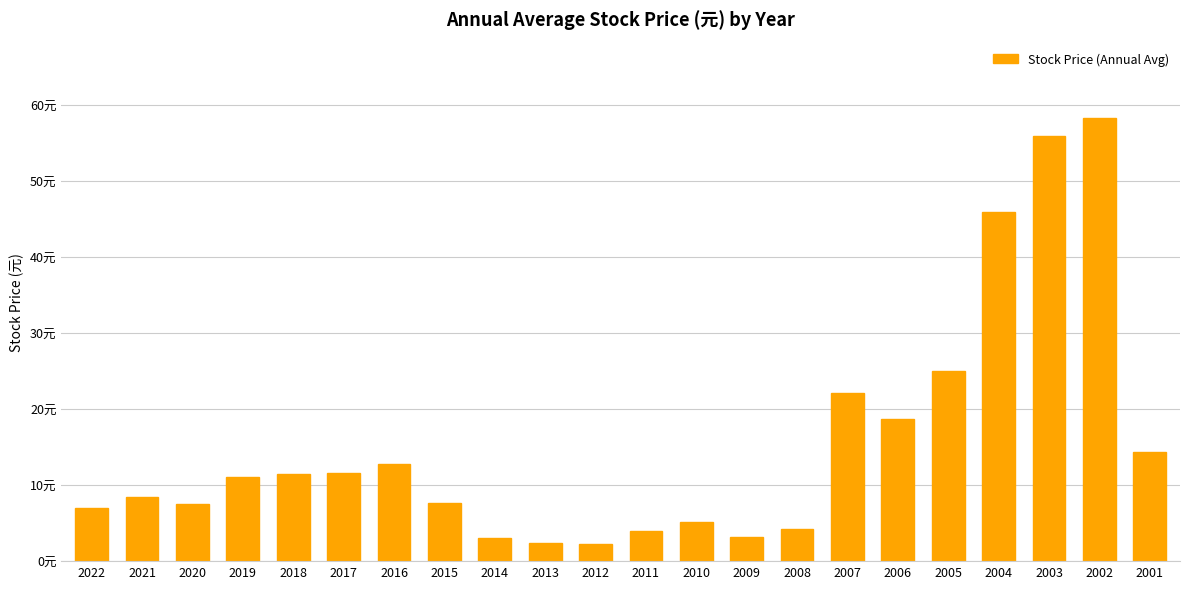

Are the bars horizontal?

No